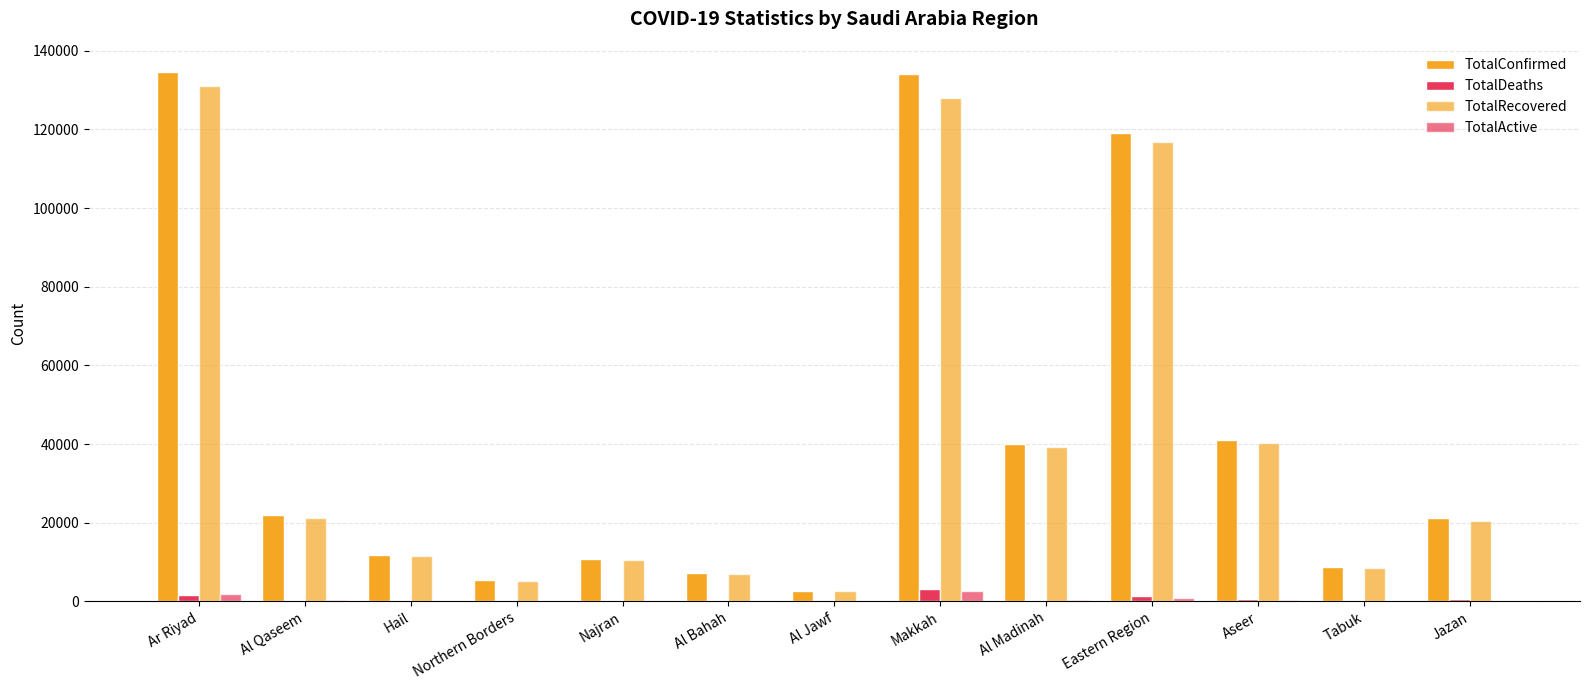

Which series has the largest range (max minus min)?

TotalConfirmed